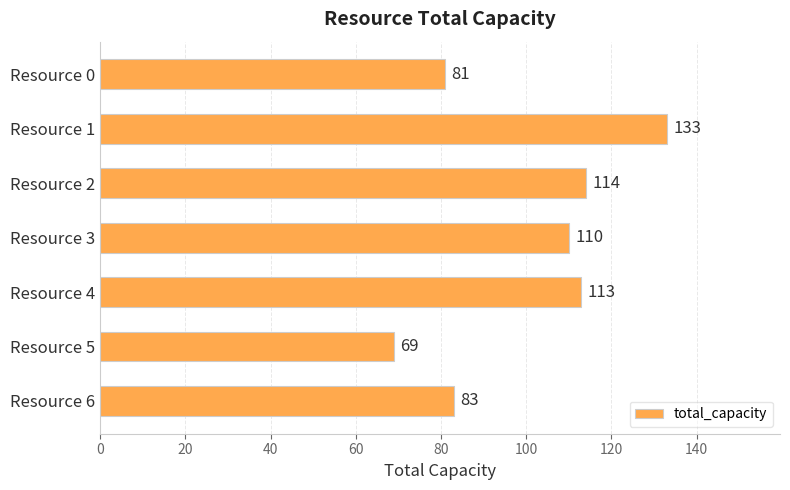

Which category has the lowest value across all series?

Resource 5